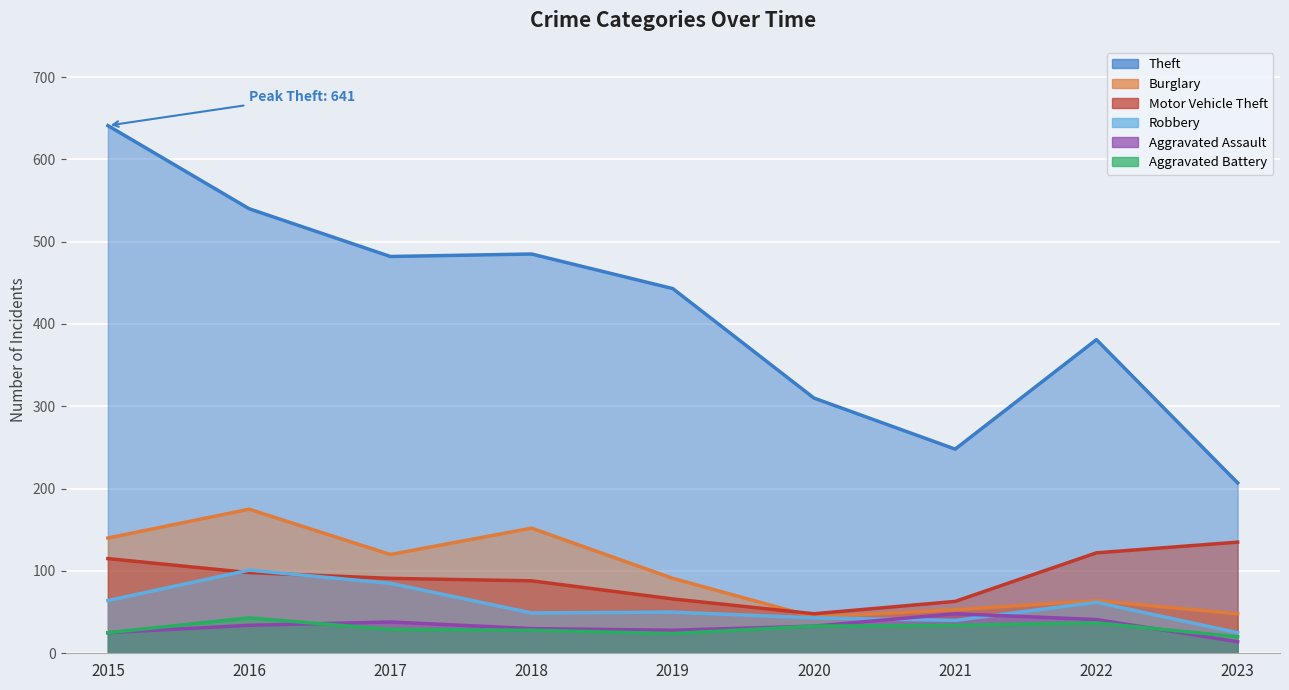

List the labels in order of Robbery value, smallest first.

2023, 2021, 2020, 2018, 2019, 2022, 2015, 2017, 2016